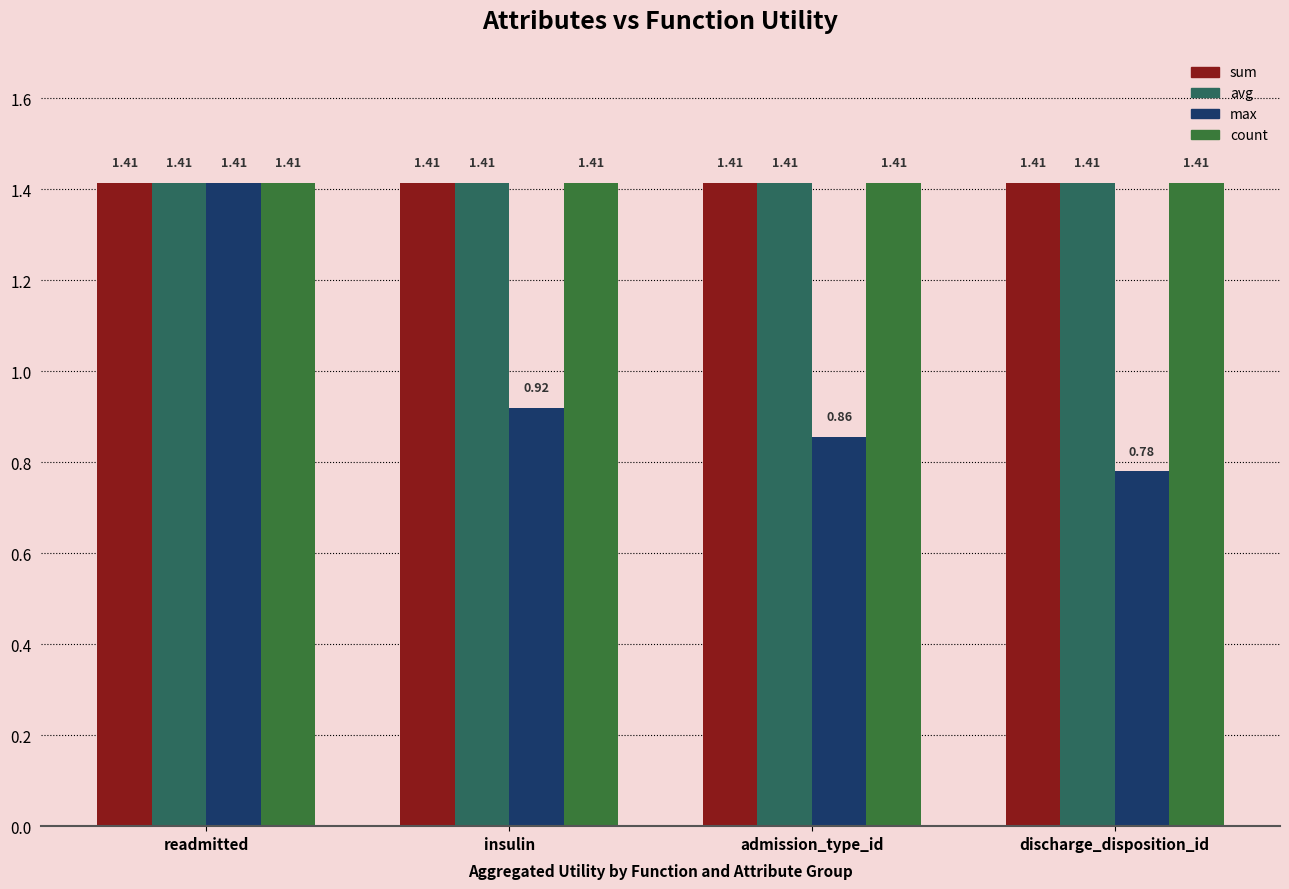

Between insulin and admission_type_id, which series saw the biggest shift?

max